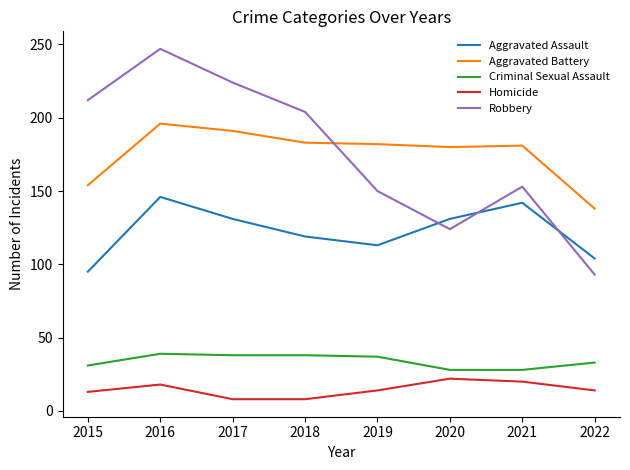

The value of Criminal Sexual Assault at 2018 is 38. True or false?

True